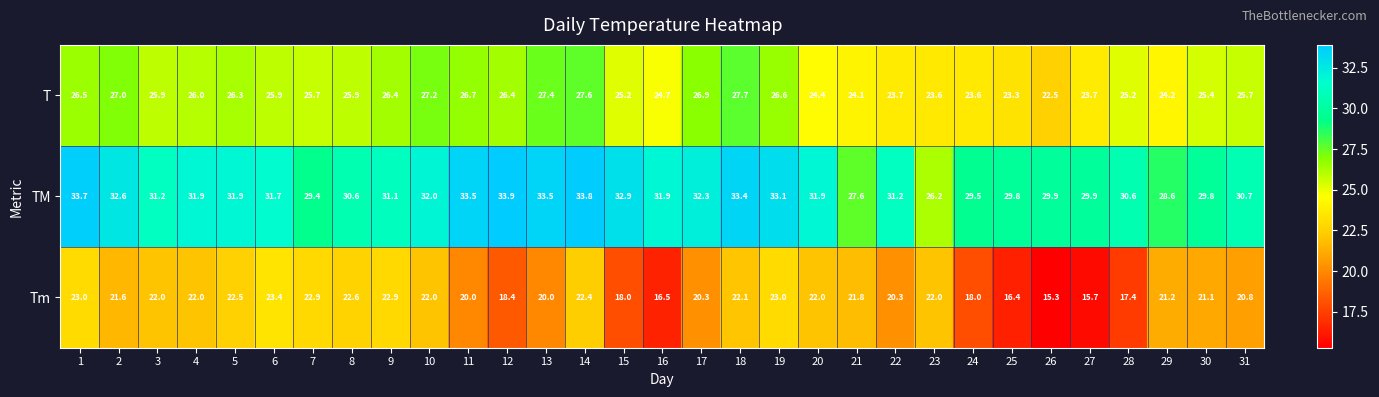

What value does the TM series have at 13?

33.5